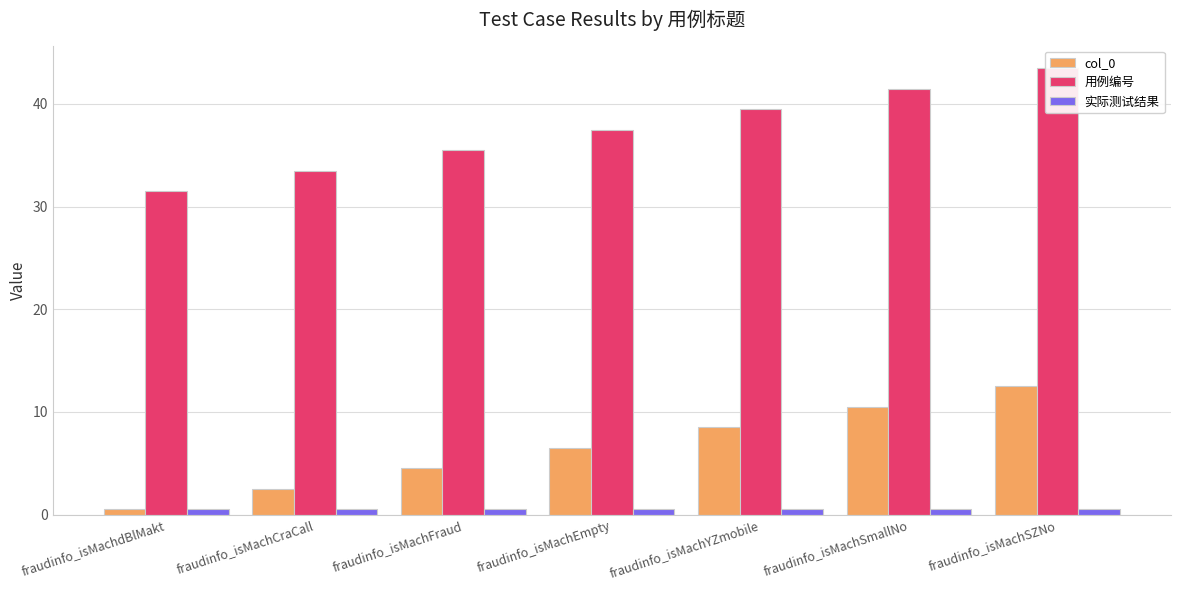

At which label does col_0 first exceed 6?

fraudinfo_isMachEmpty